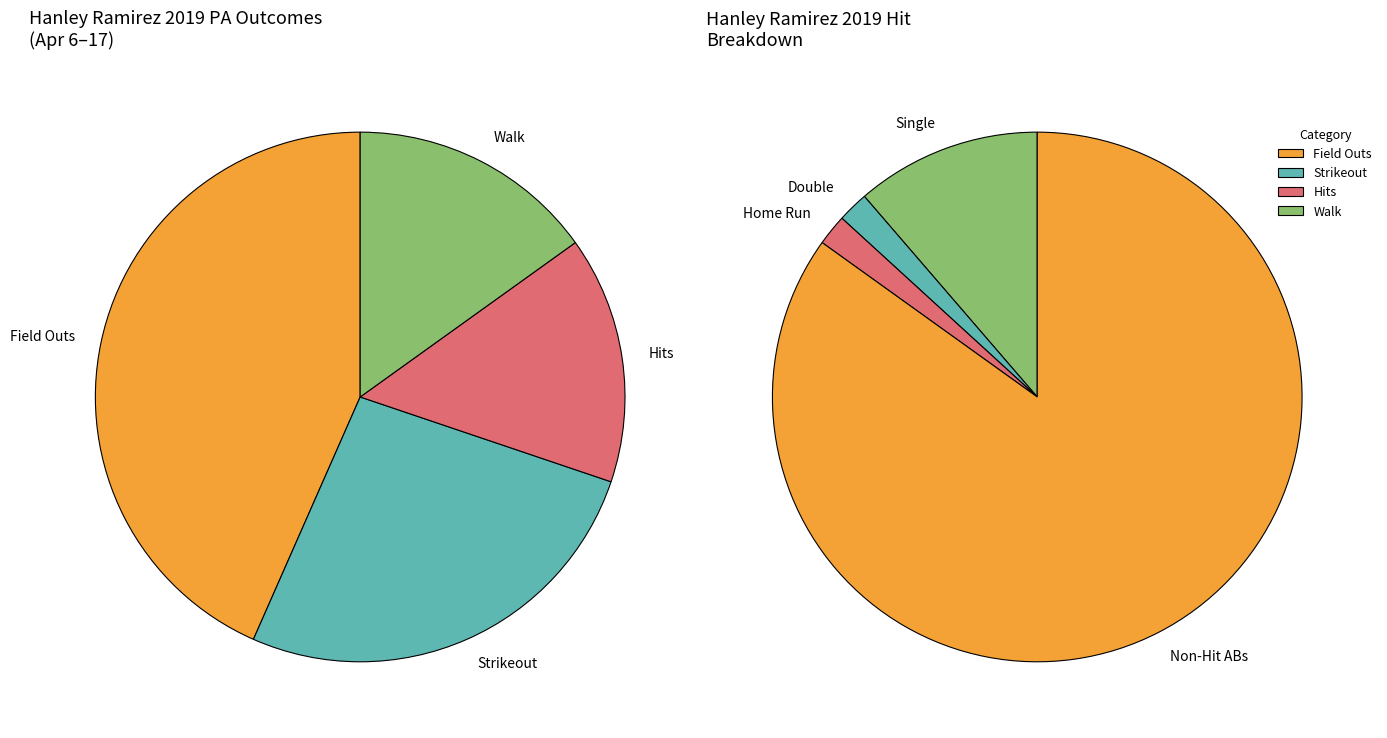

True or false: walk accounts for 15% of the total.

True